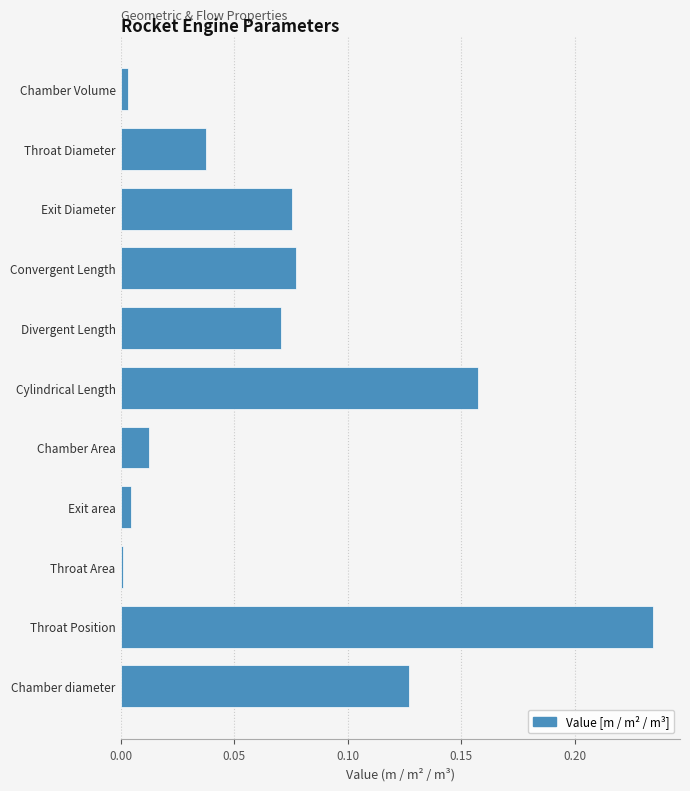

Is it true that the value at Divergent Length is 0.0?

False